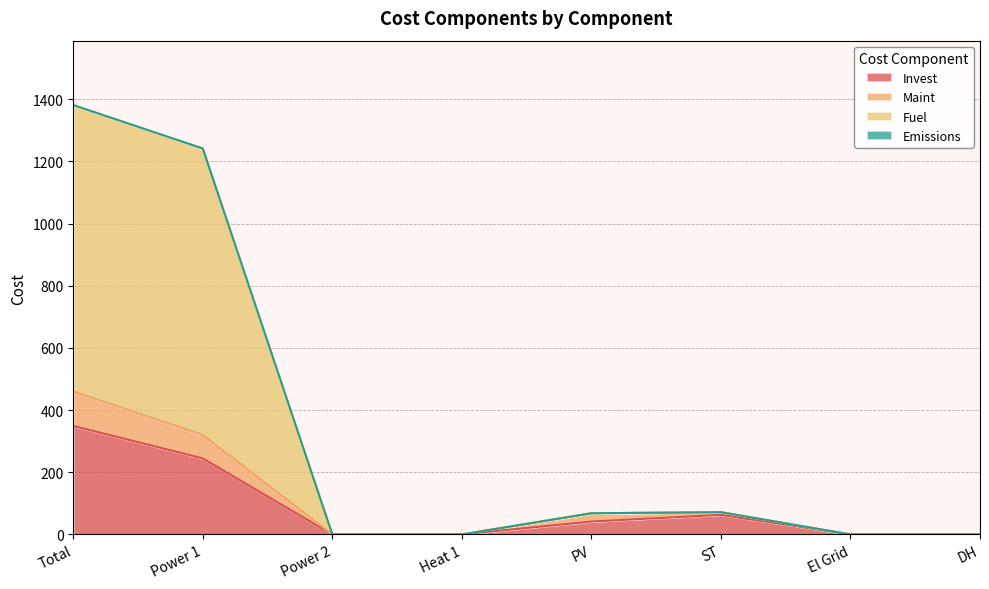

At which category is the sum across all series the highest?

Total